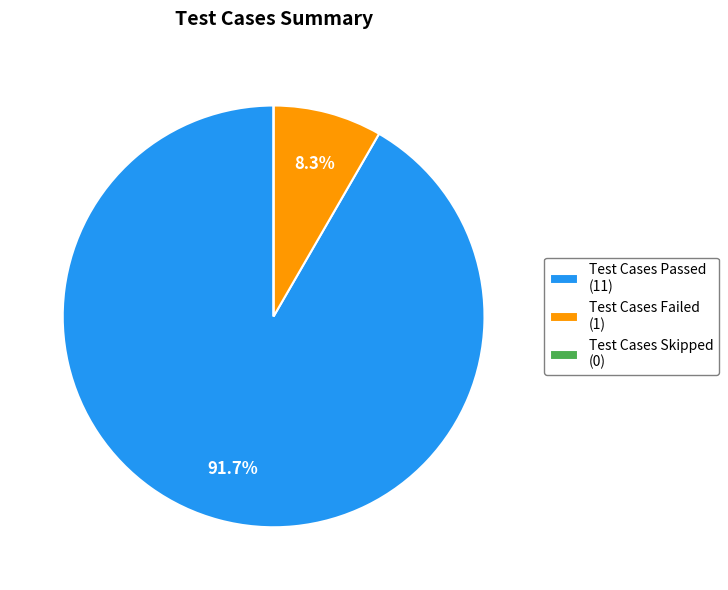

Combined, what portion of the pie is Test Cases Failed (1) and Test Cases Passed (11)?

100.0%